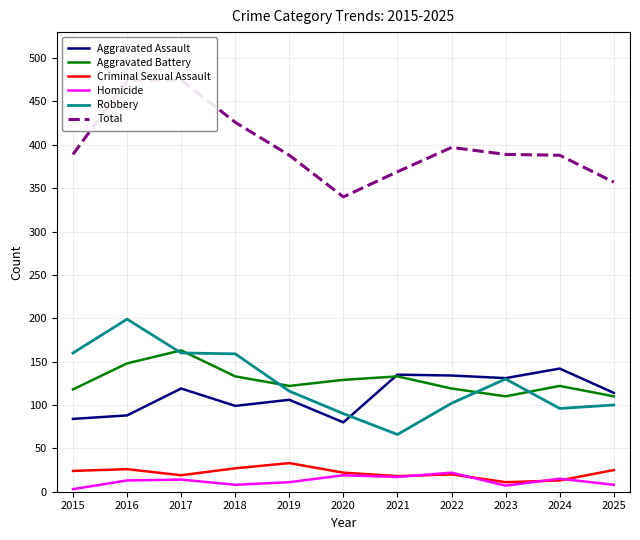

The Aggravated Assault series shows 114 at 2025. True or false?

True